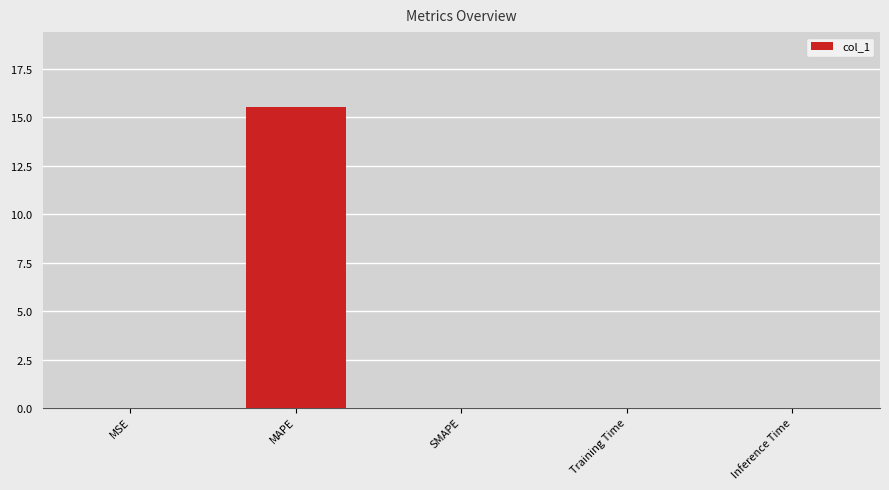

What is the maximum value shown in the chart?

15.5